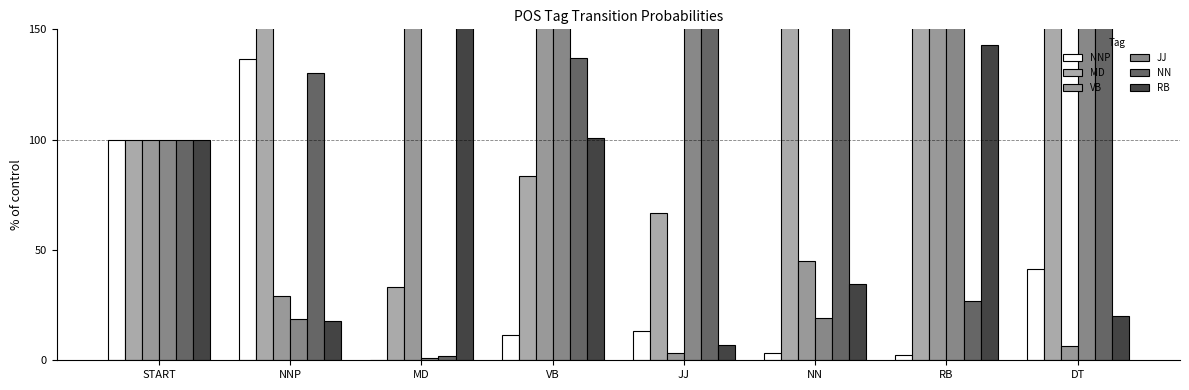

What is the difference between the maximum and minimum values in the RB series?

325.9